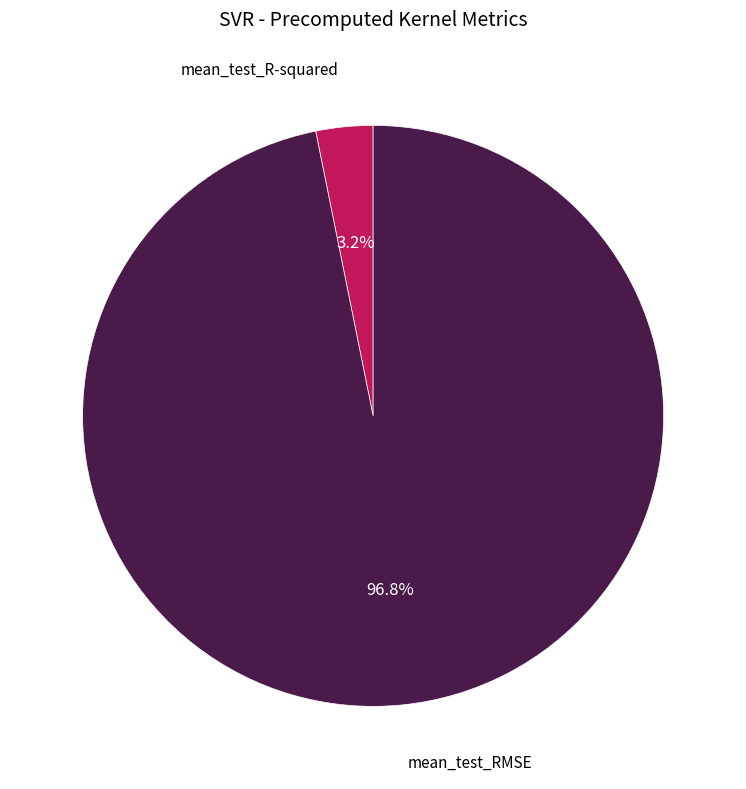

Does mean_test_RMSE account for over 50% of the chart?

Yes